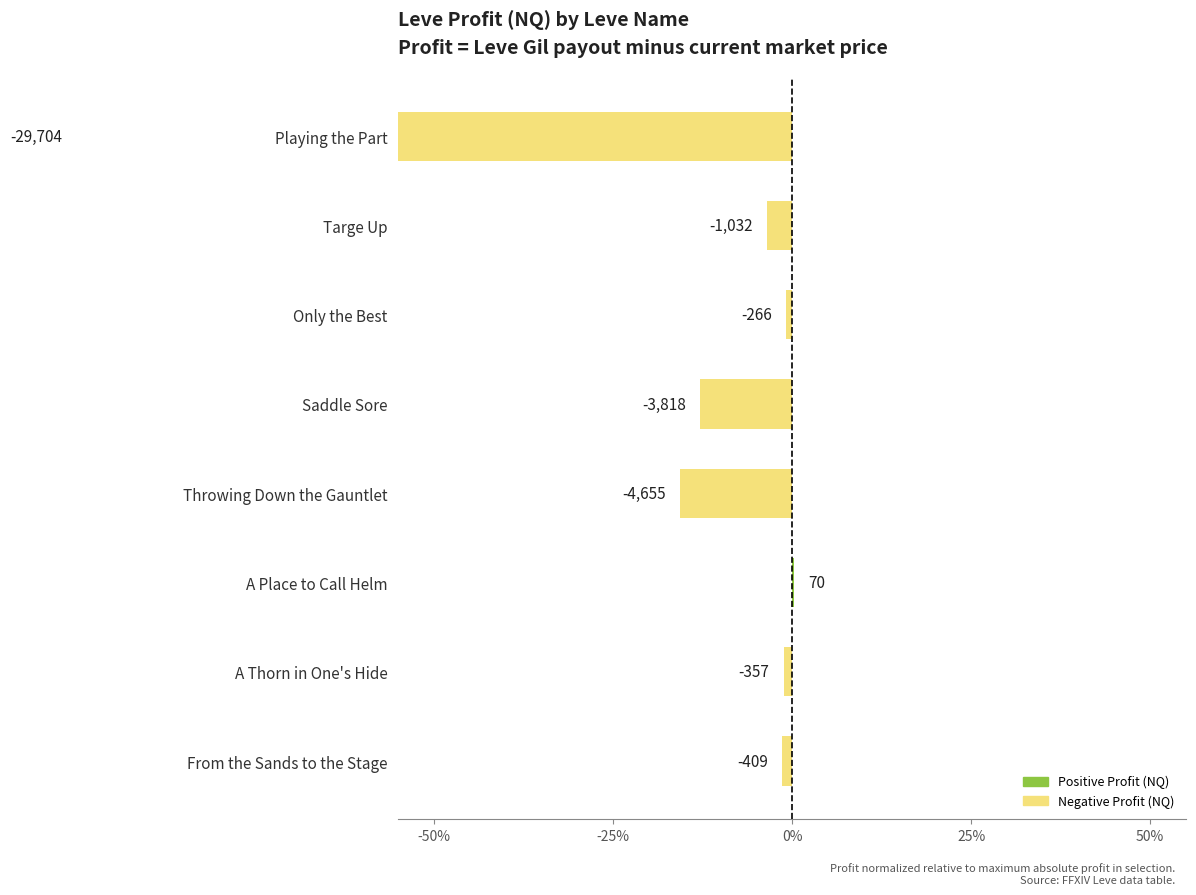

Does the chart contain stacked bars?

No